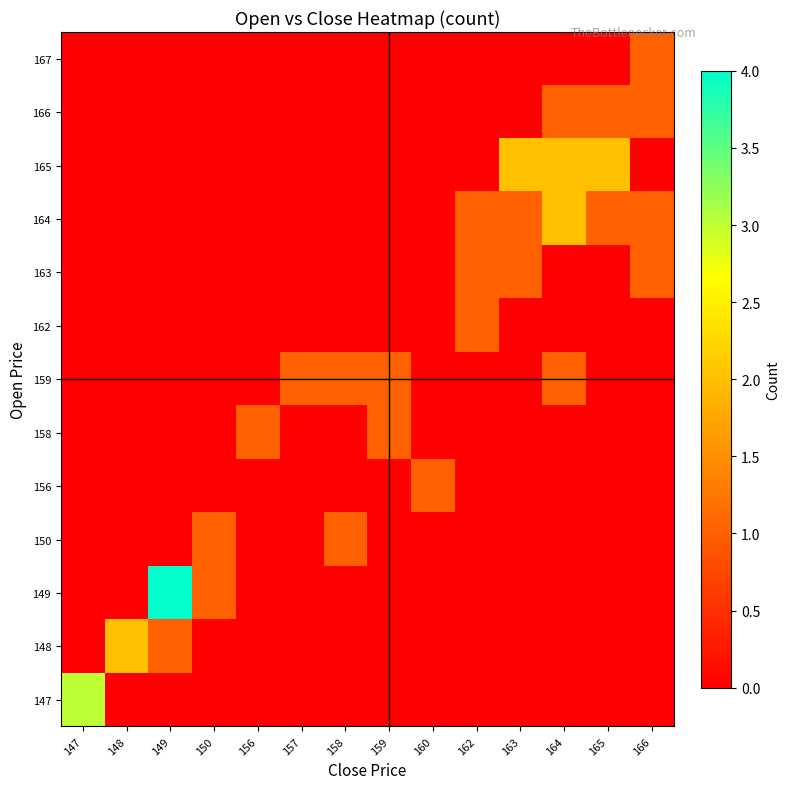

Rank the series at 165 from highest to lowest value.

165, 164, 166, 147, 148, 149, 150, 156, 158, 159, 162, 163, 167